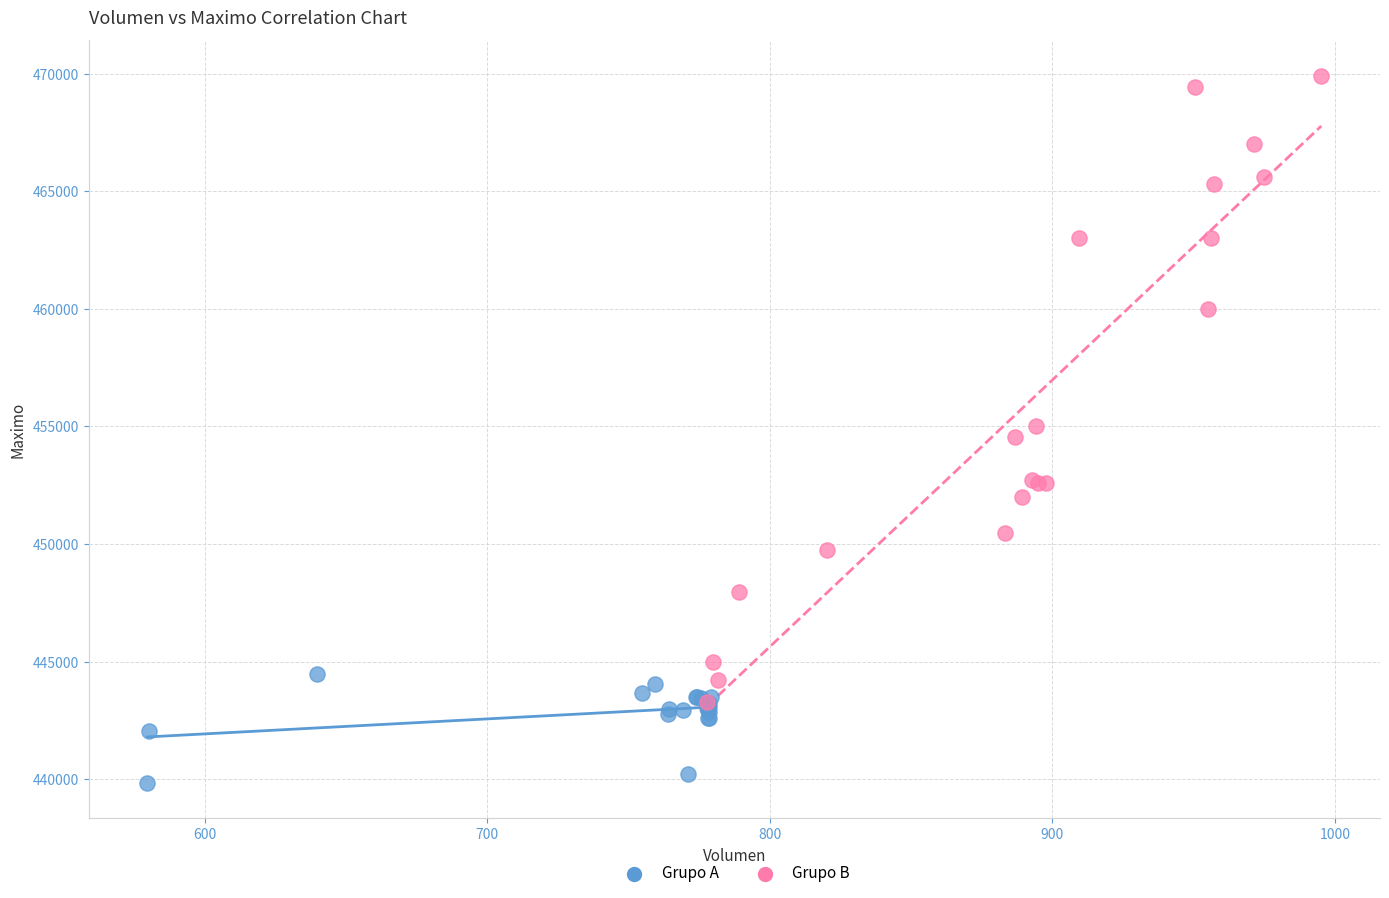

Which series has the largest Y range (max minus min)?

Grupo B